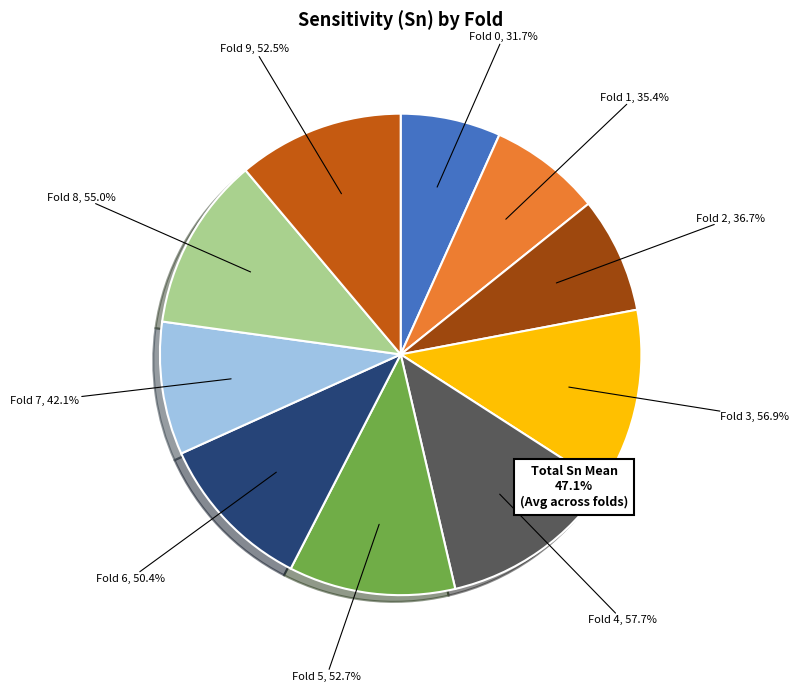

What is the change in value from Fold 2 to Fold 4?

+21.1